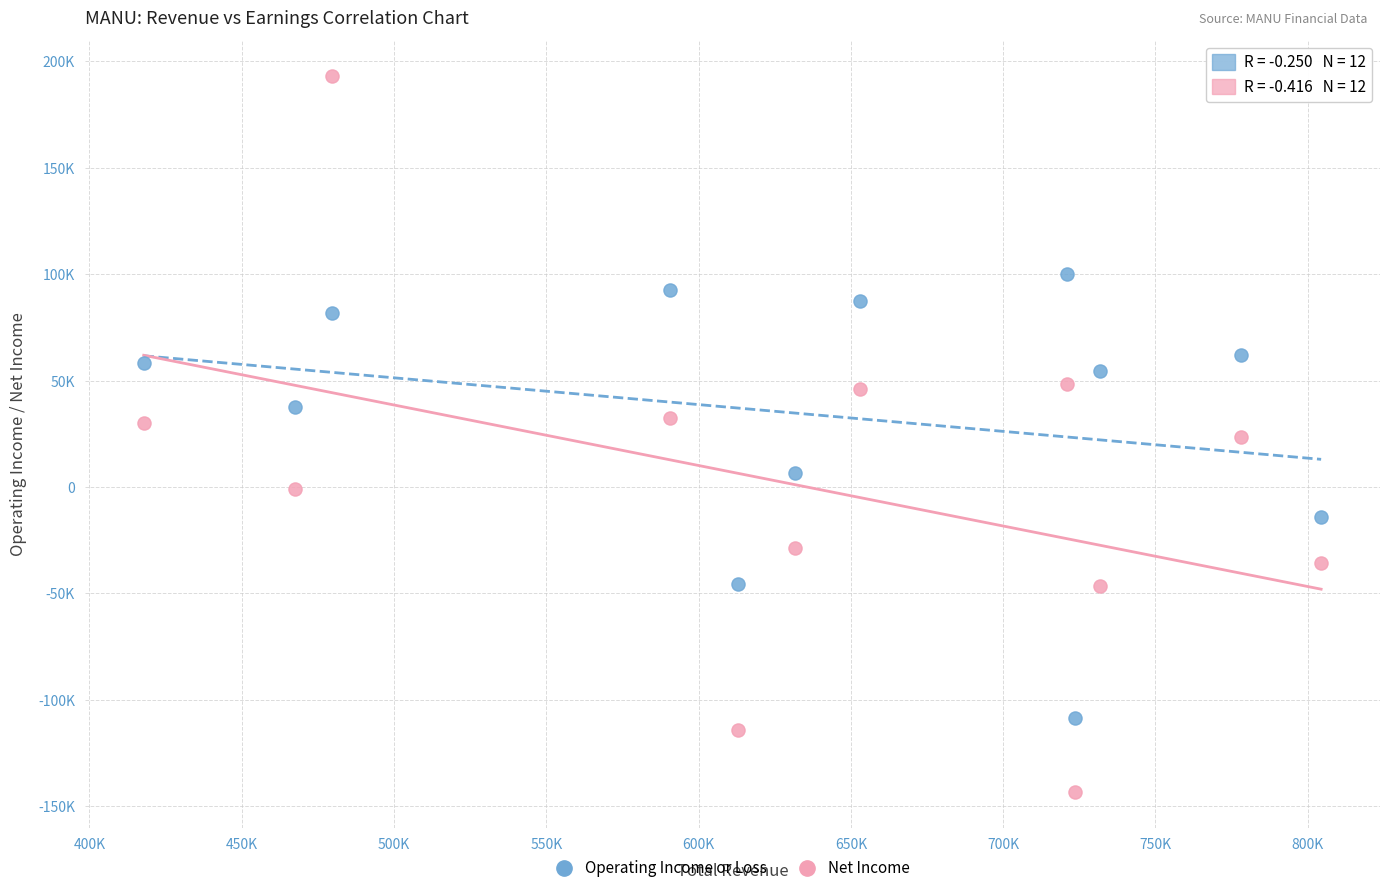

Which series reaches the maximum Y coordinate?

Net Income